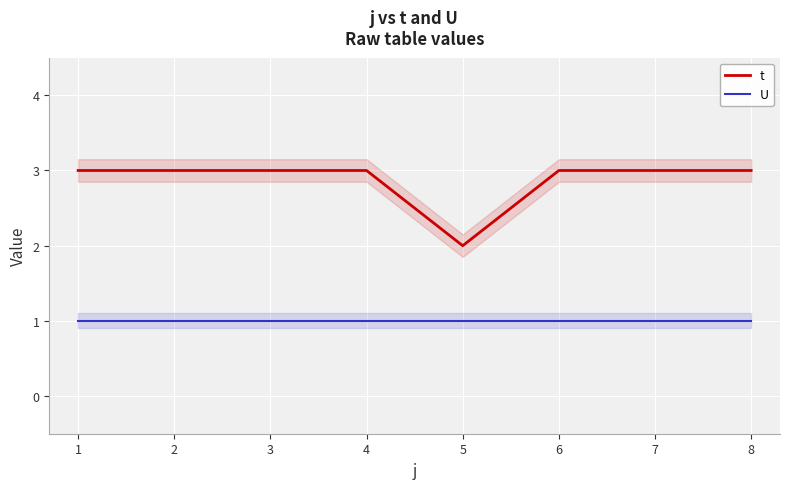

Is it true that t equals 5 at 7?

False